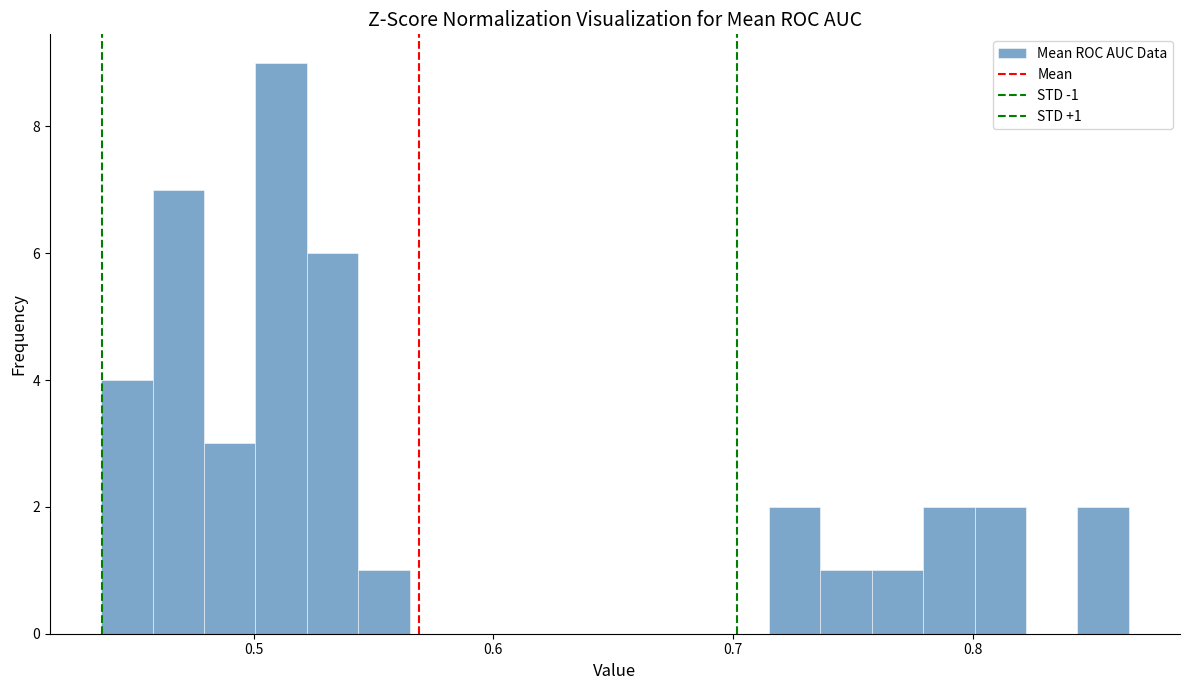

Read against the x-axis, roughly where is the centre of the tallest bar?

0.51